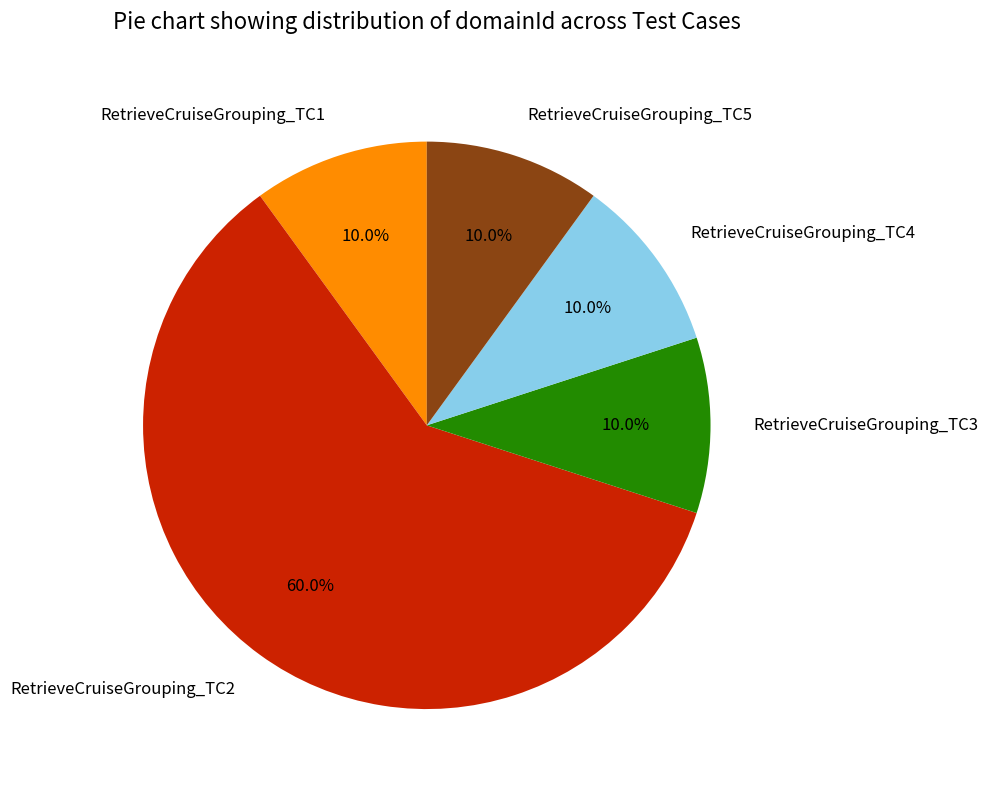

True or false: RetrieveCruiseGrouping_TC2 accounts for 47% of the total.

False